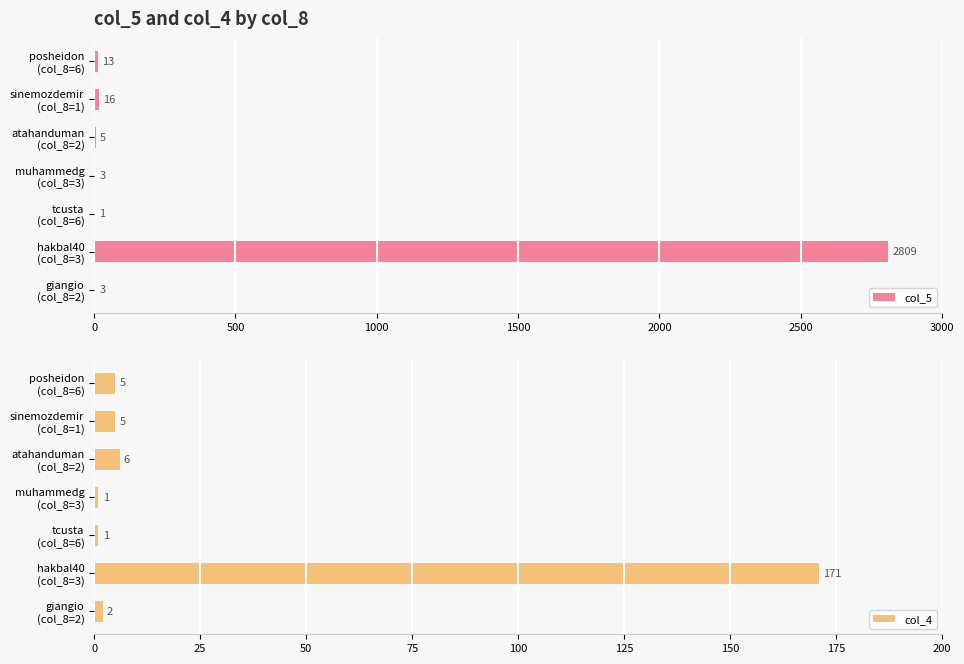

What is the maximum value for col_5?

2809